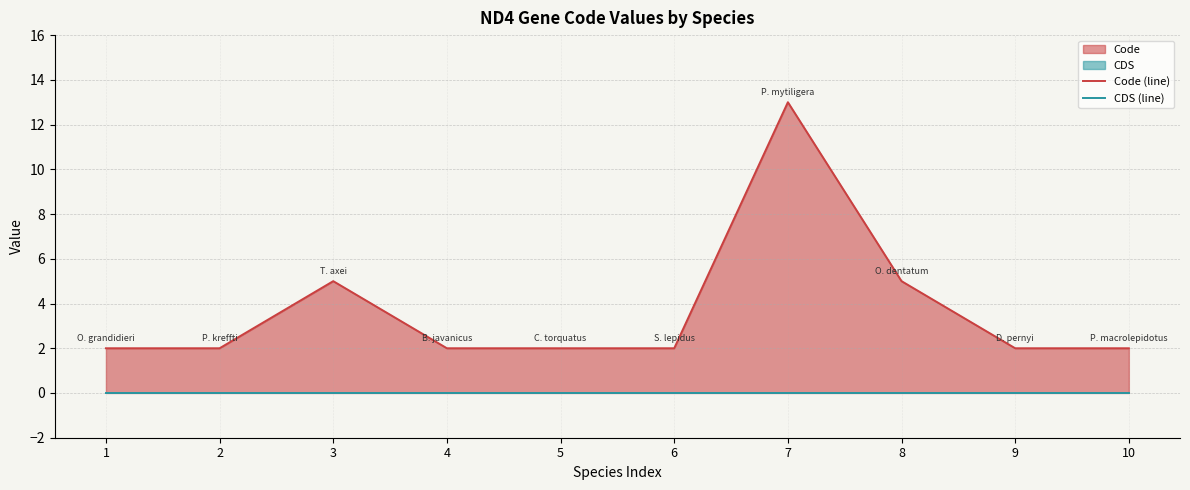

How many lines are shown in the chart?

2